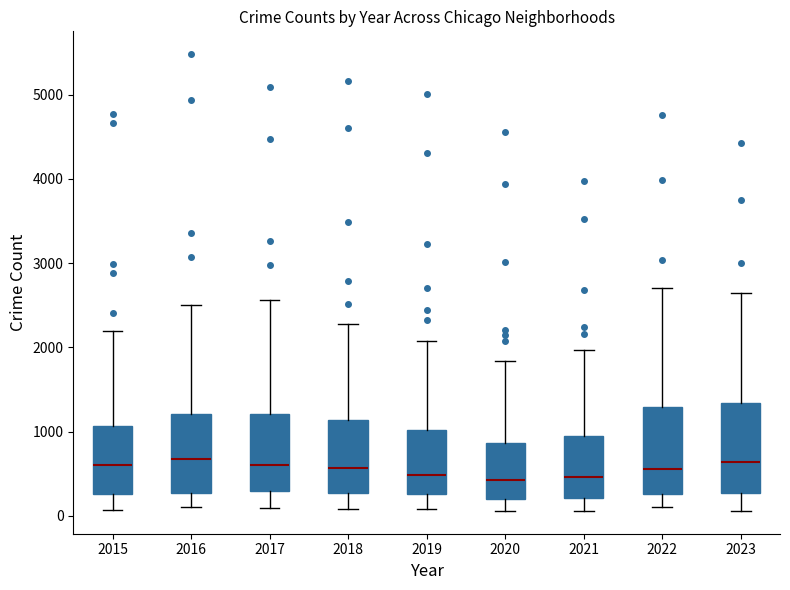

Where is the lower edge of the box at x = 2015 on the y-axis? The values are not printed on the chart, so give them approximately, as read against the axis.

300